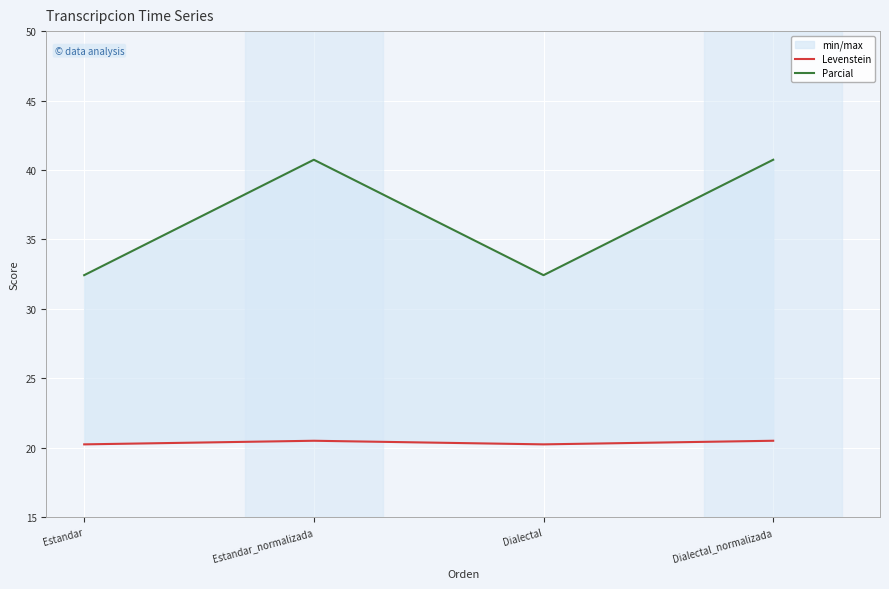

Where does the Parcial series first go above 40?

Estandar_normalizada